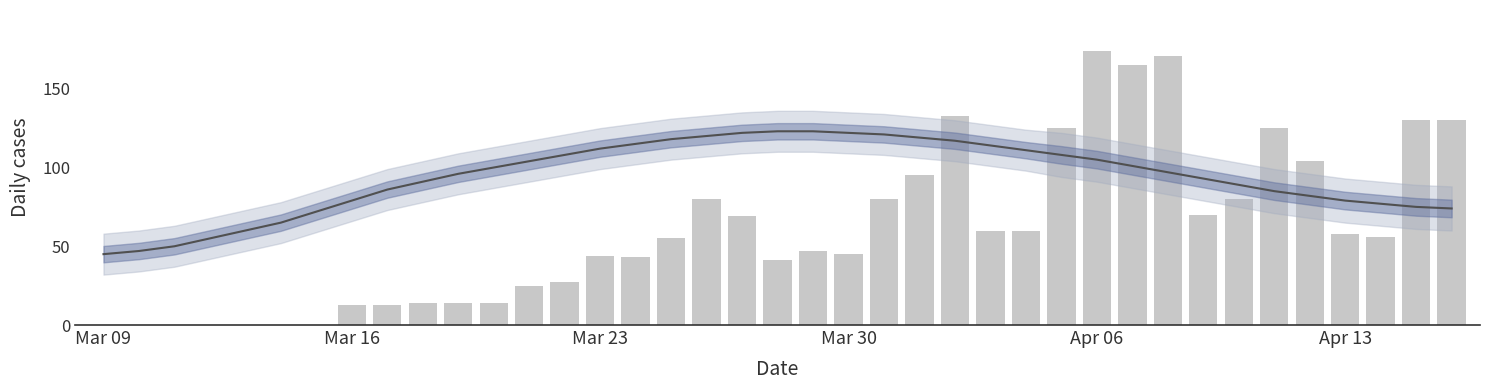

Which series has the largest range (max minus min)?

cases_diff